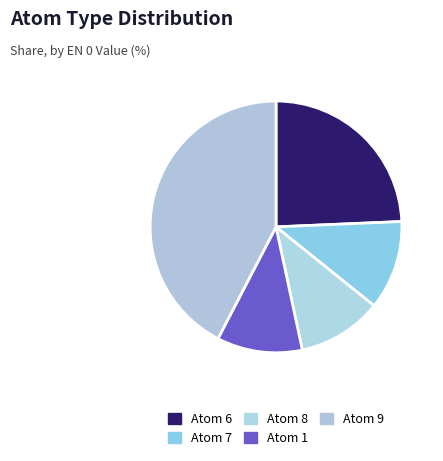

What is the largest slice in the pie chart?

9